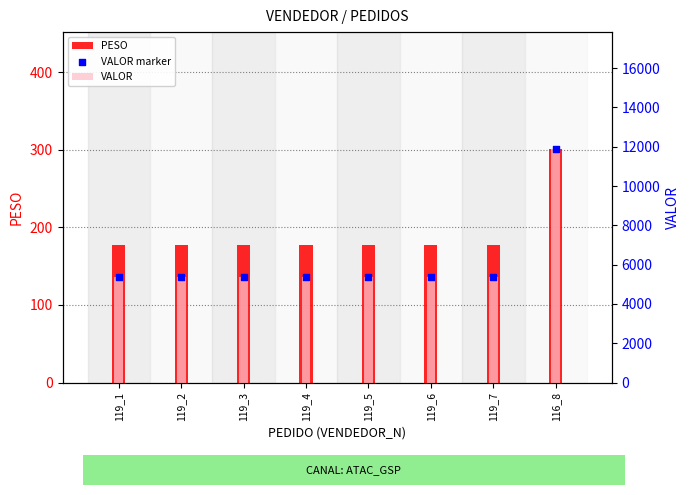

At how many categories does at least one series exceed 6632?

1